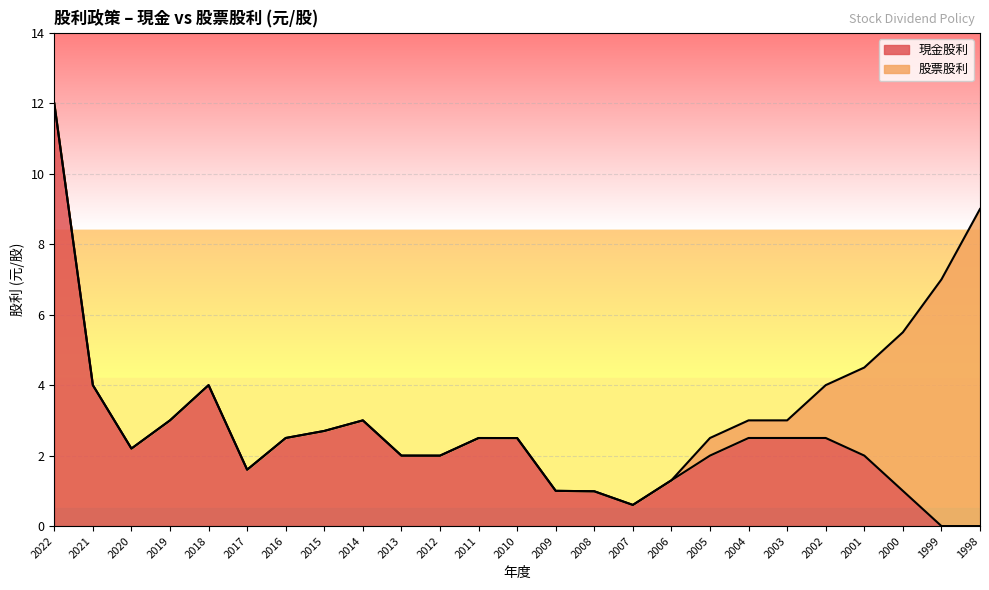

What is the ratio of the value at 2015 to the value at 2016?

1.1